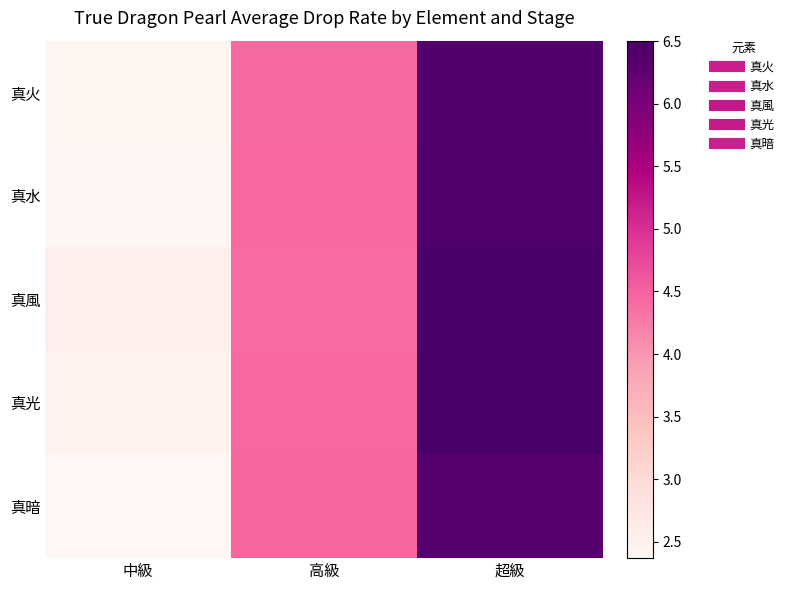

Reading left to right, extract all data points from this chart.

真火: 中級=2.4	高級=4.4	超級=6.4
真水: 中級=2.4	高級=4.4	超級=6.4
真風: 中級=2.6	高級=4.4	超級=6.5
真光: 中級=2.5	高級=4.4	超級=6.5
真暗: 中級=2.4	高級=4.4	超級=6.4